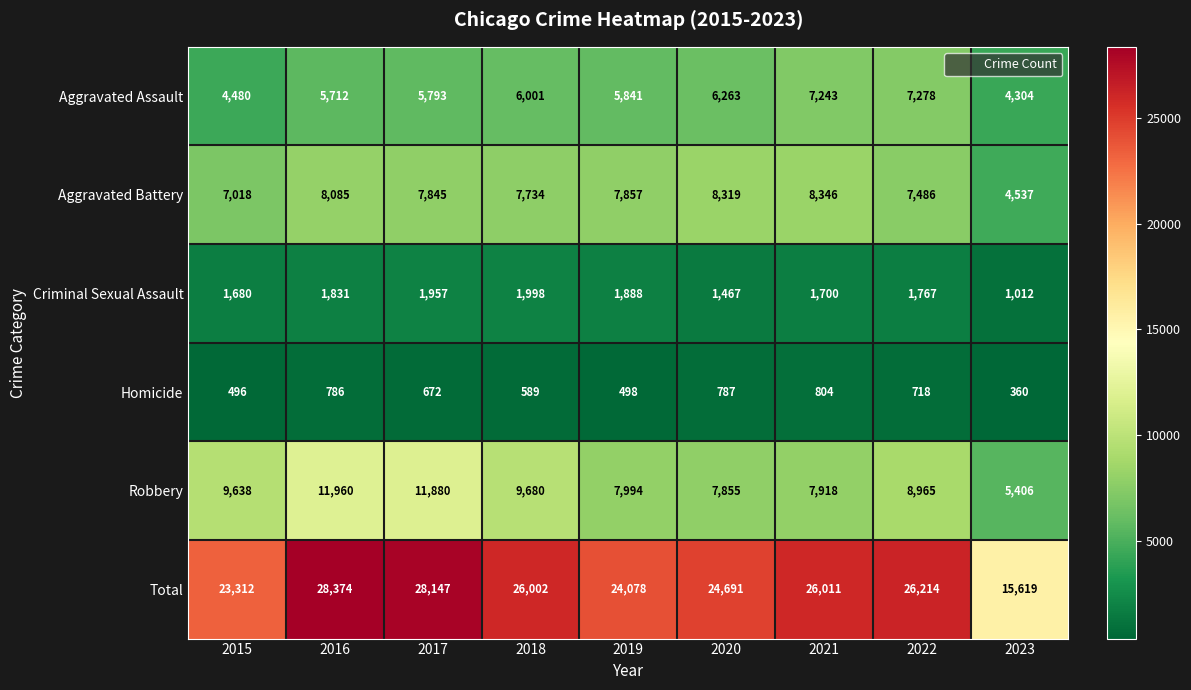

Is it true that Robbery equals 12027 at 2021?

False